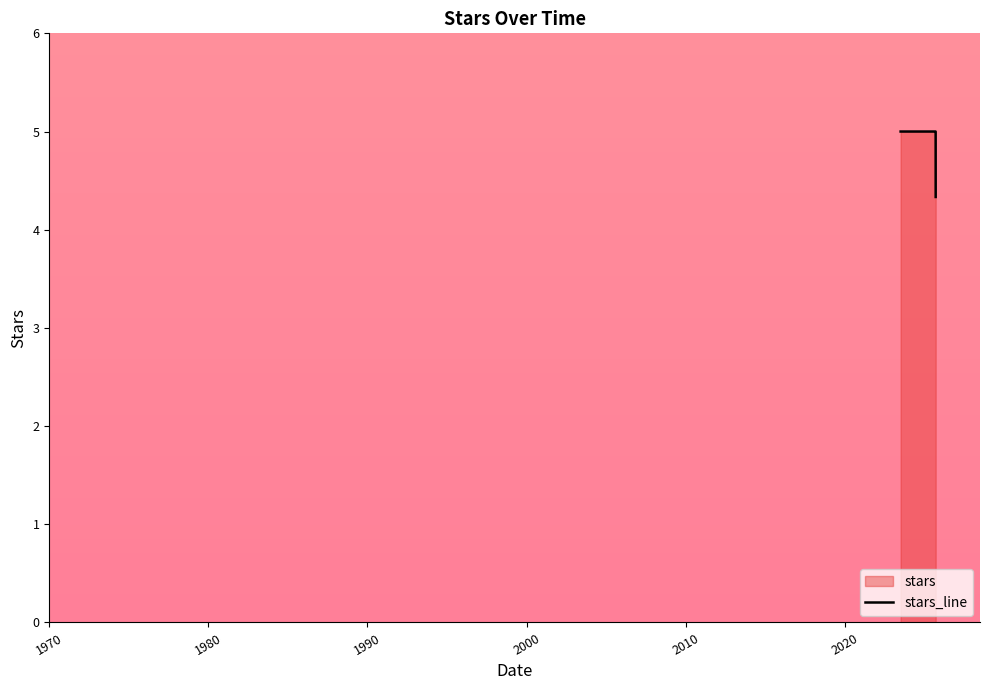

What is the difference between the maximum and minimum values?

0.7